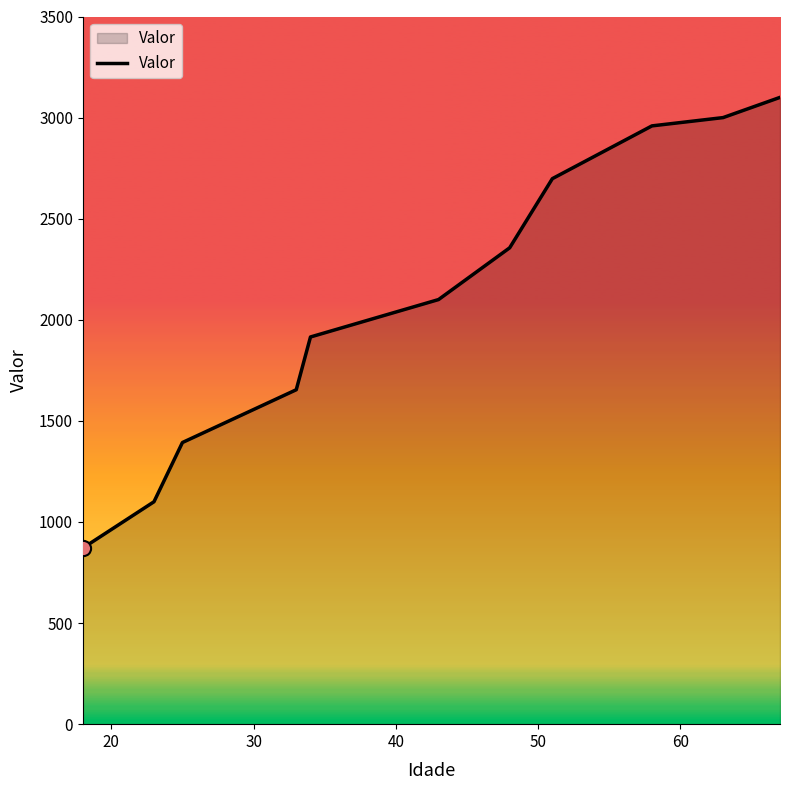

What is the greatest value displayed?

3100